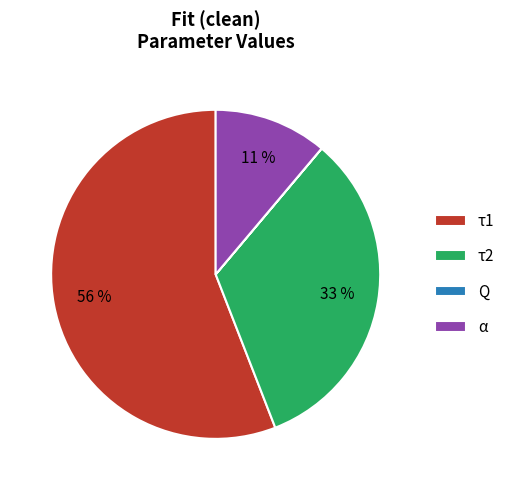

Does any single category account for the majority?

Yes